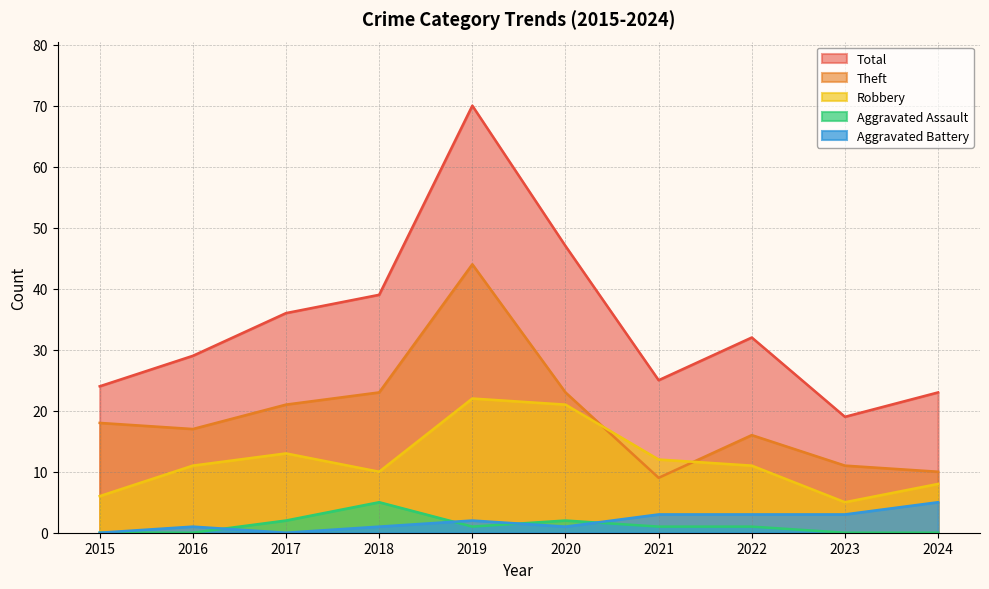

Where is Total nearest to the value 44?

2020